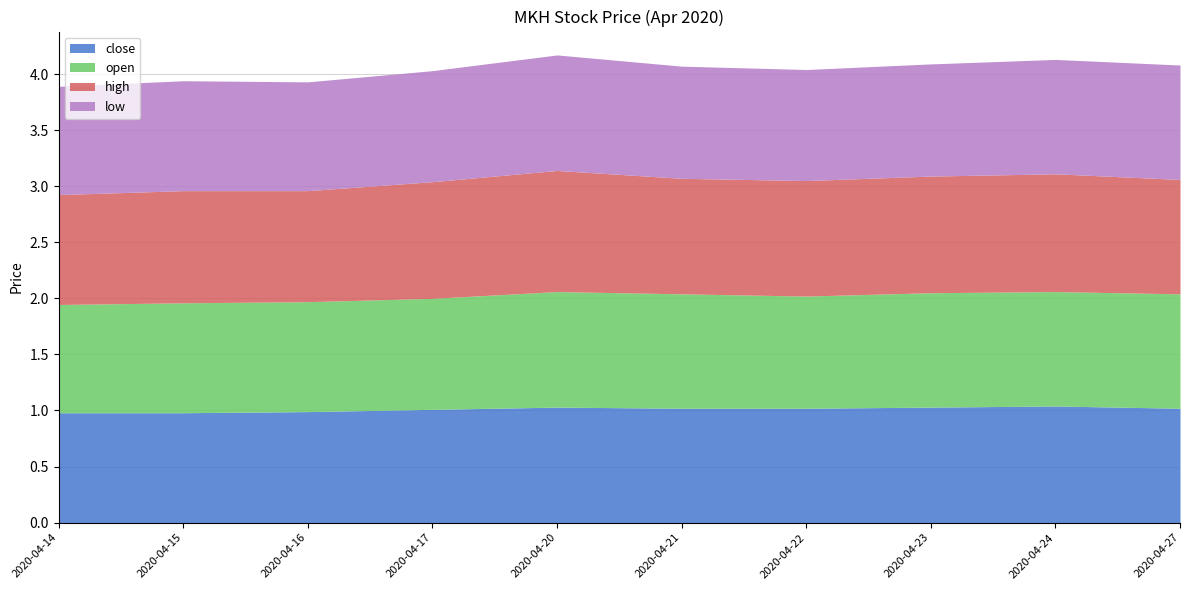

Rank the categories by low value from highest to lowest.

2020-04-20, 2020-04-24, 2020-04-27, 2020-04-21, 2020-04-23, 2020-04-17, 2020-04-22, 2020-04-15, 2020-04-16, 2020-04-14